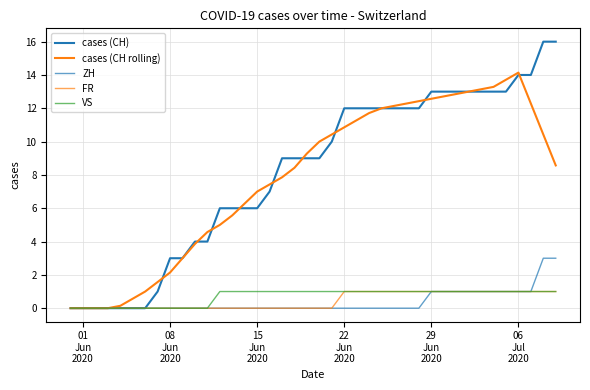

True or false: FR and ZH intersect in this chart.

False